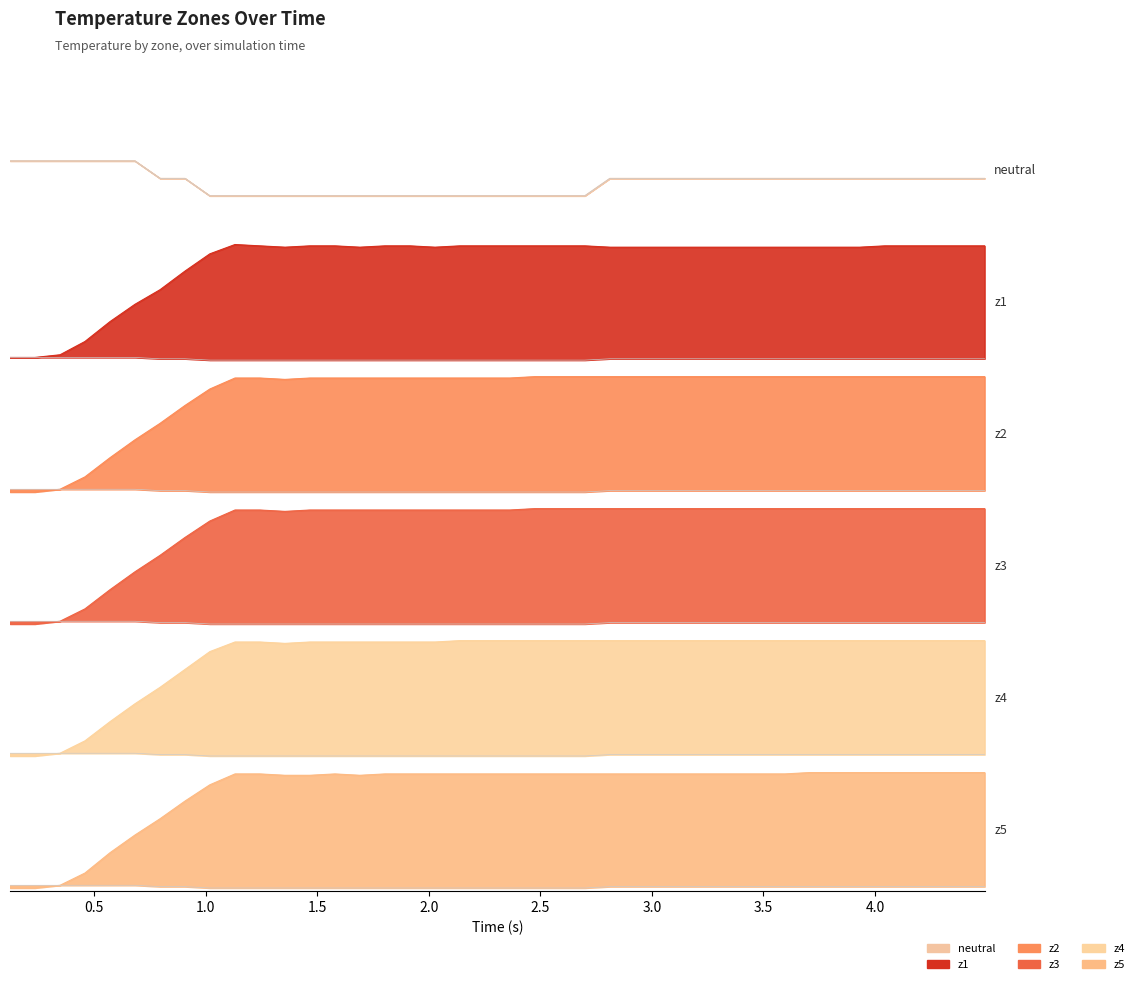

Is the value of z2 at 39 greater than the value of z5 at 17?

No